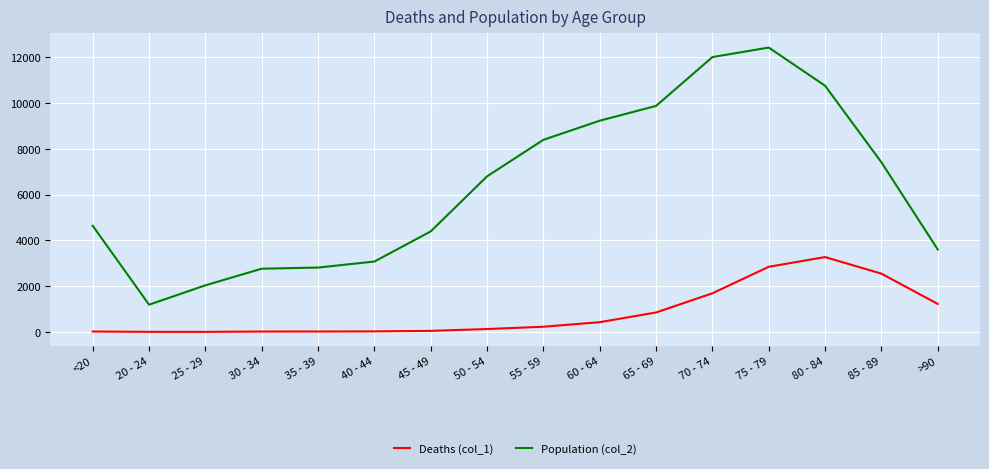

True or false: Population (col_2) and Deaths (col_1) cross at least once.

False